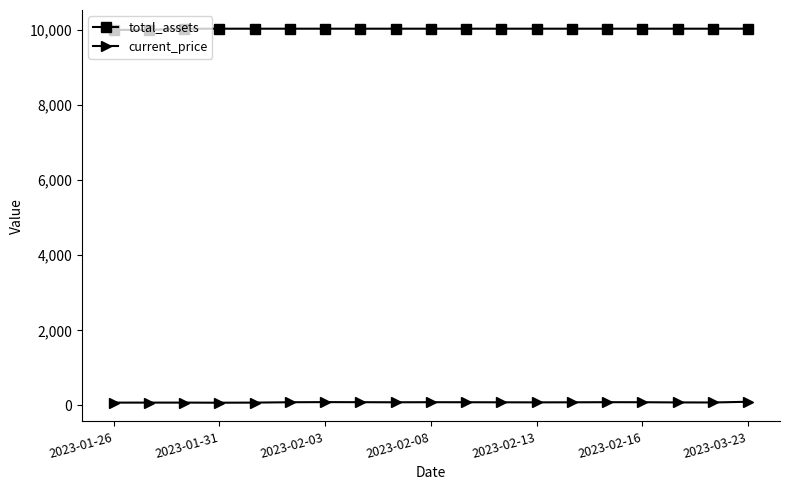

What is the highest value of the current_price series?

97.6